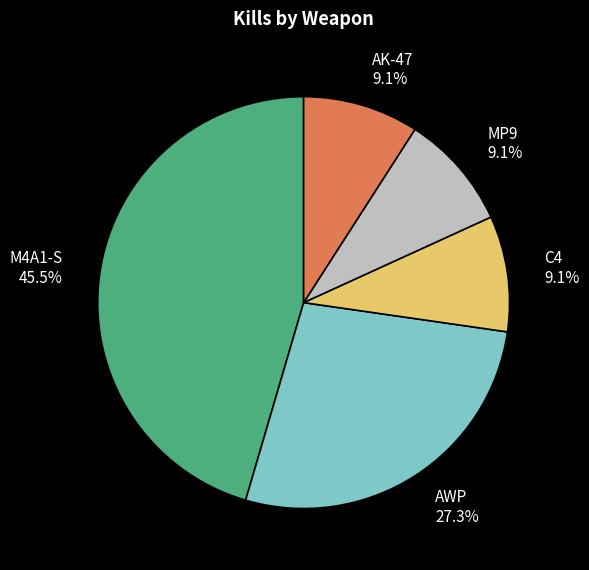

What is the largest slice in the pie chart?

M4A1-S